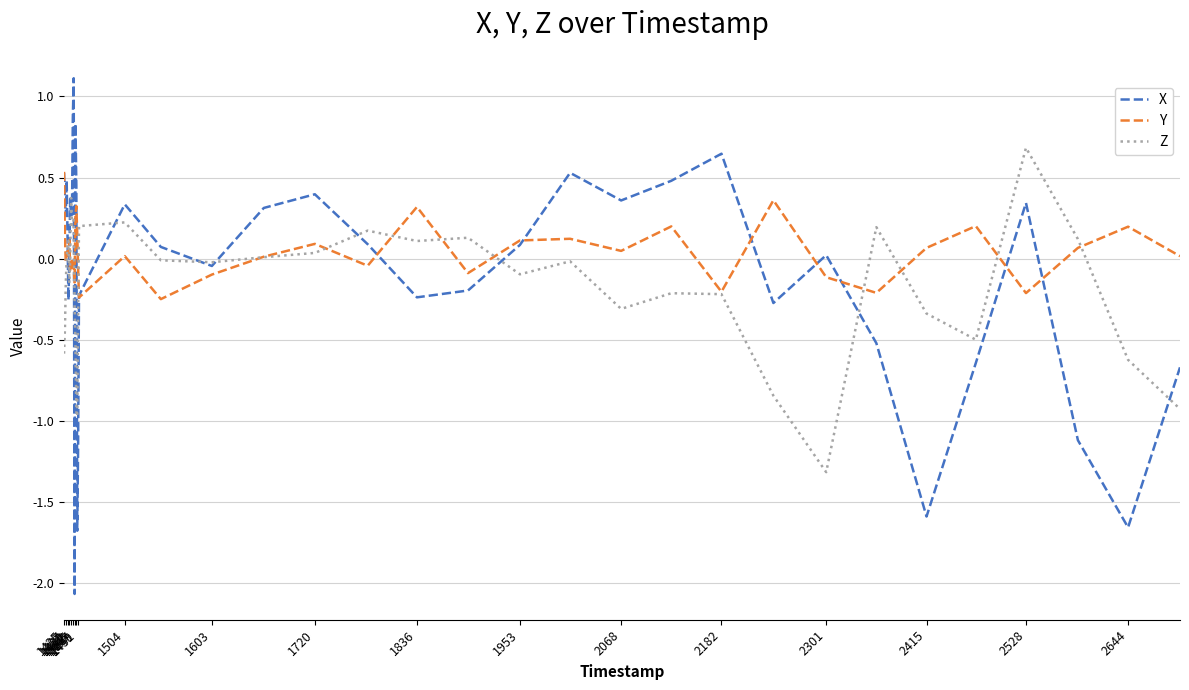

Rank the series by their maximum value, from lowest to highest.

Y, Z, X